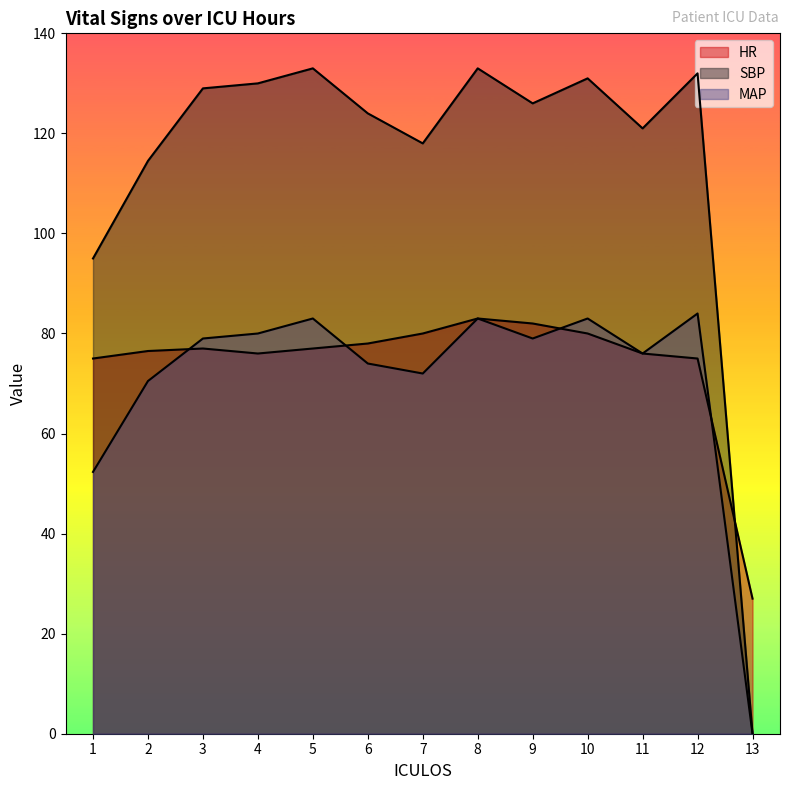

How many lines are shown in the chart?

3